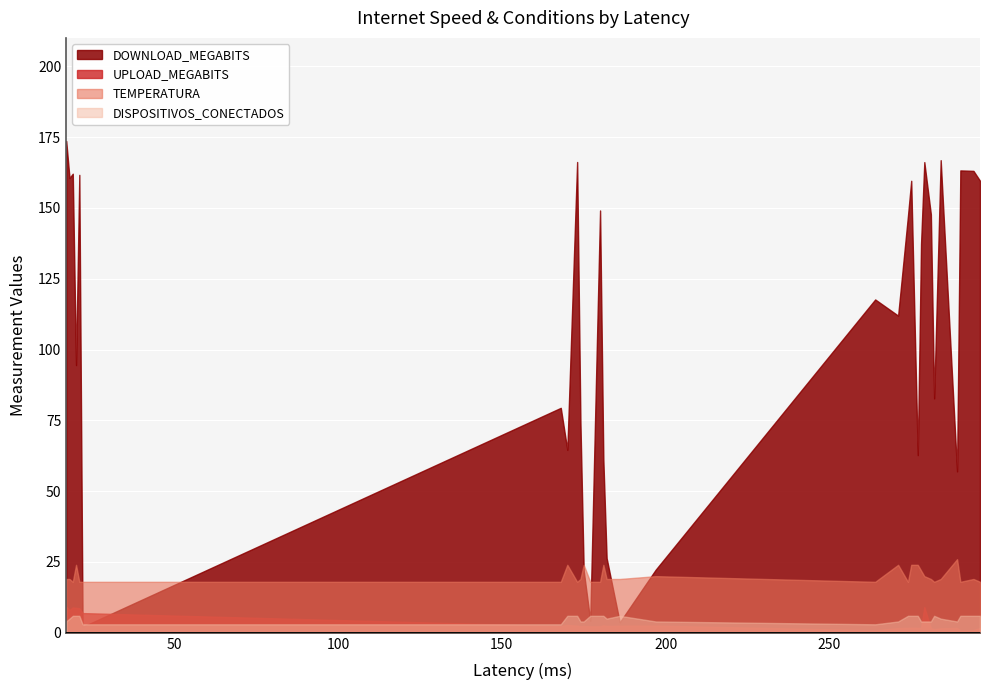

How many categories are shown in the chart?

31